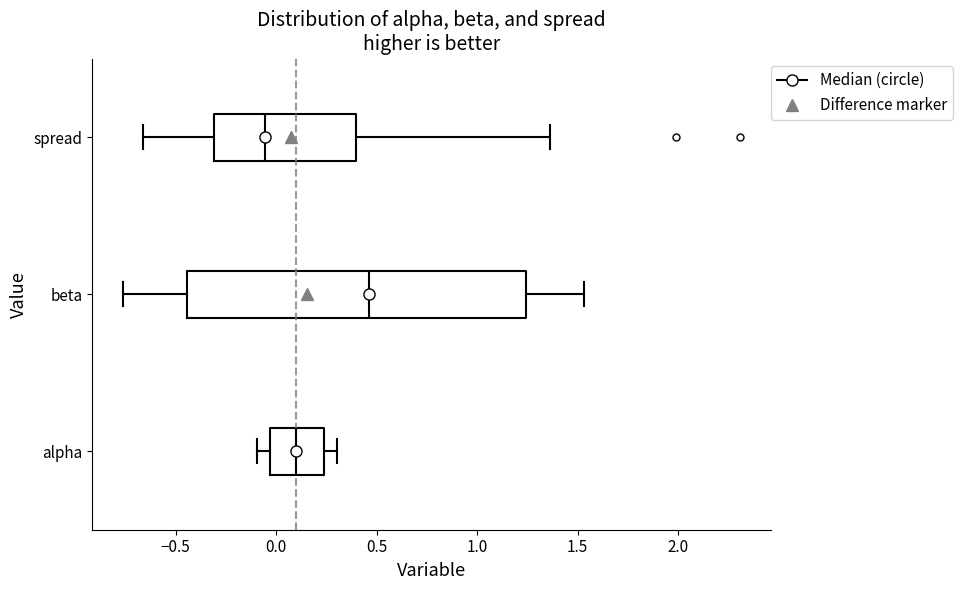

Where is the left edge of the box for spread on the x-axis? The values are not printed on the chart, so give them approximately, as read against the axis.

-0.30